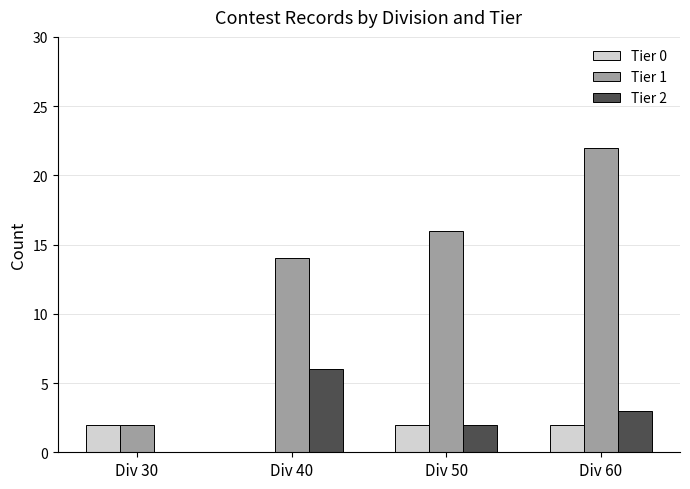

True or false: Tier 2 has a value of 3 at Div 60.

True